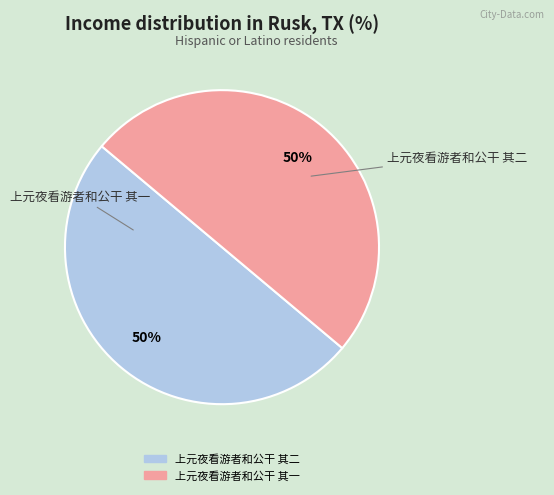

What is the total percentage of 上元夜看游者和公干 其一 and 上元夜看游者和公干 其二?

100.0%